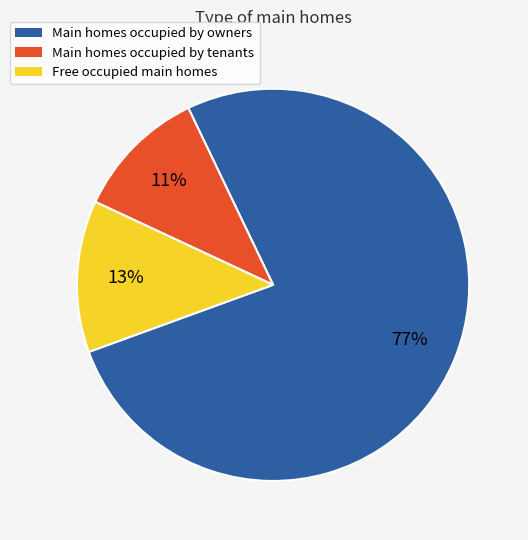

Is there any slice that represents more than half of the pie?

Yes